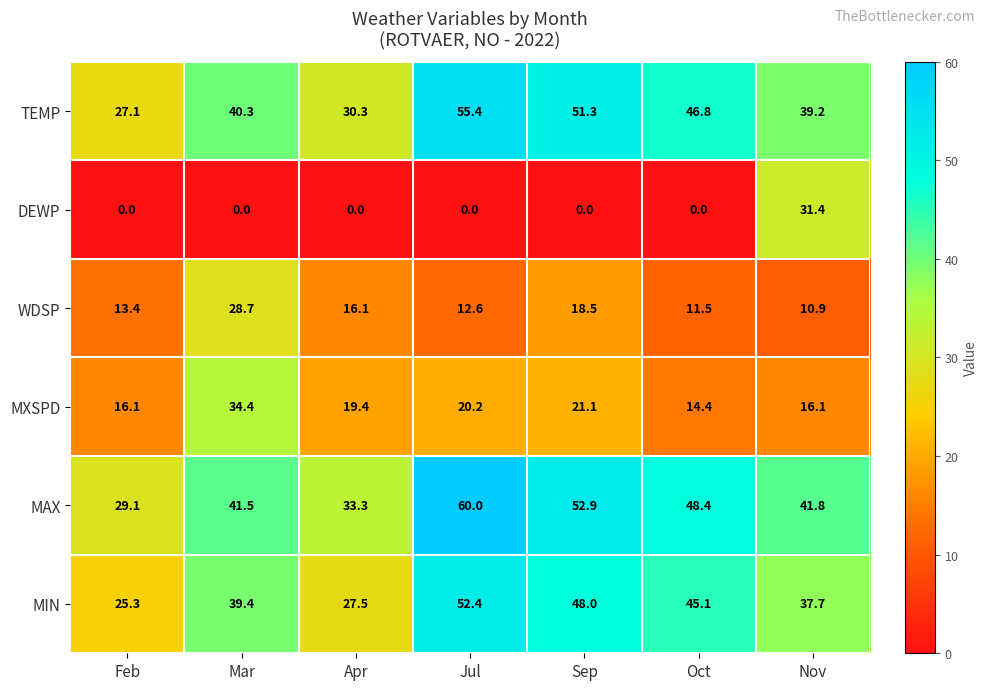

Between Jul and Sep, which series saw the biggest shift?

MAX